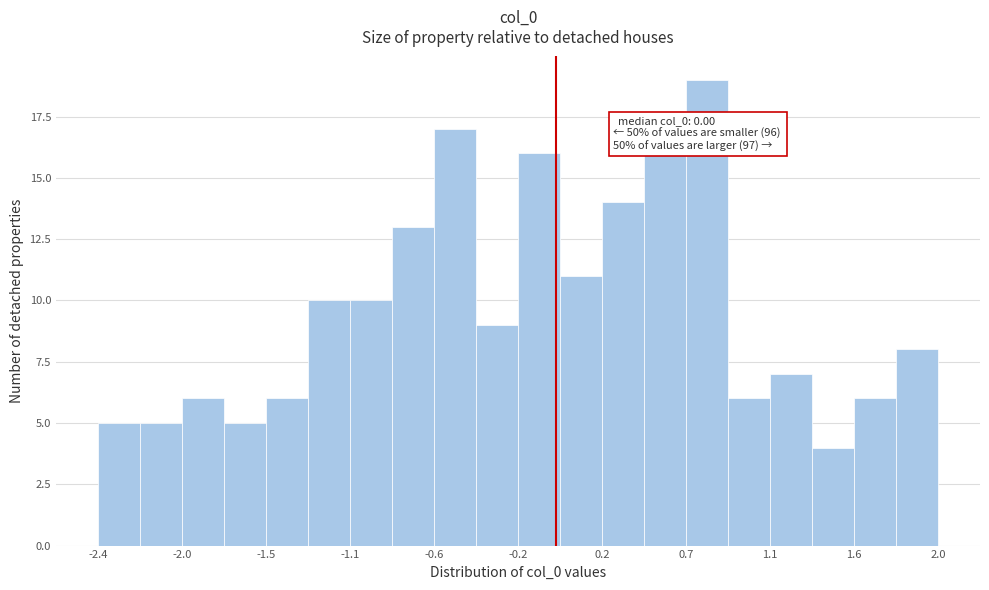

Which range on the x-axis has the tallest bar?

0.70 to 0.90